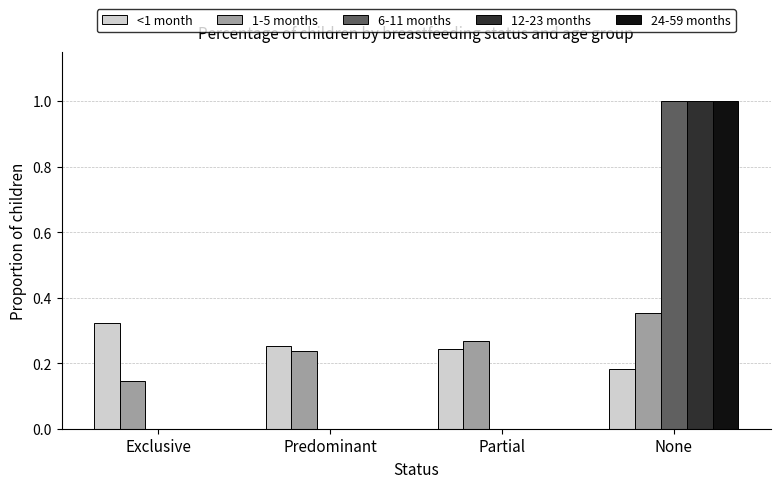

How many distinct data groups are displayed?

5